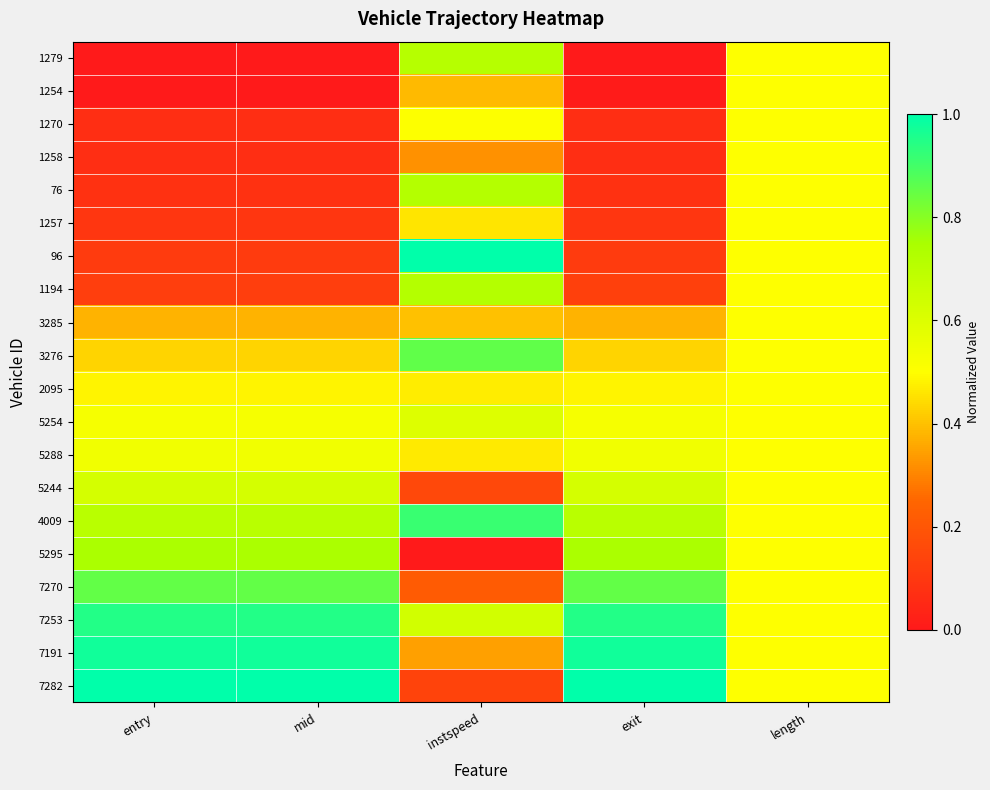

Which series has the largest range (max minus min)?

96